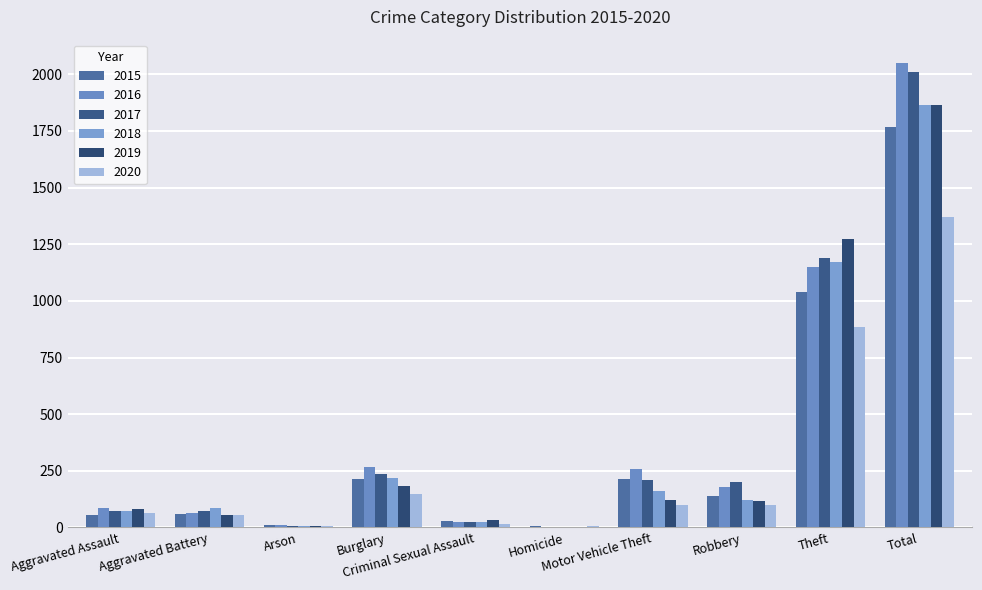

Reading left to right, extract all data points from this chart.

2015: Aggravated Assault=56	Aggravated Battery=60	Arson=10	Burglary=216	Criminal Sexual Assault=29	Homicide=5	Motor Vehicle Theft=212	Robbery=139	Theft=1041	Total=1768
2016: Aggravated Assault=88	Aggravated Battery=66	Arson=12	Burglary=266	Criminal Sexual Assault=26	Homicide=4	Motor Vehicle Theft=259	Robbery=178	Theft=1151	Total=2050
2017: Aggravated Assault=72	Aggravated Battery=71	Arson=7	Burglary=237	Criminal Sexual Assault=22	Homicide=4	Motor Vehicle Theft=208	Robbery=202	Theft=1188	Total=2011
2018: Aggravated Assault=72	Aggravated Battery=86	Arson=7	Burglary=218	Criminal Sexual Assault=24	Homicide=4	Motor Vehicle Theft=163	Robbery=121	Theft=1170	Total=1865
2019: Aggravated Assault=80	Aggravated Battery=53	Arson=5	Burglary=182	Criminal Sexual Assault=31	Homicide=4	Motor Vehicle Theft=123	Robbery=116	Theft=1272	Total=1866
2020: Aggravated Assault=62	Aggravated Battery=57	Arson=7	Burglary=146	Criminal Sexual Assault=15	Homicide=5	Motor Vehicle Theft=99	Robbery=97	Theft=884	Total=1372